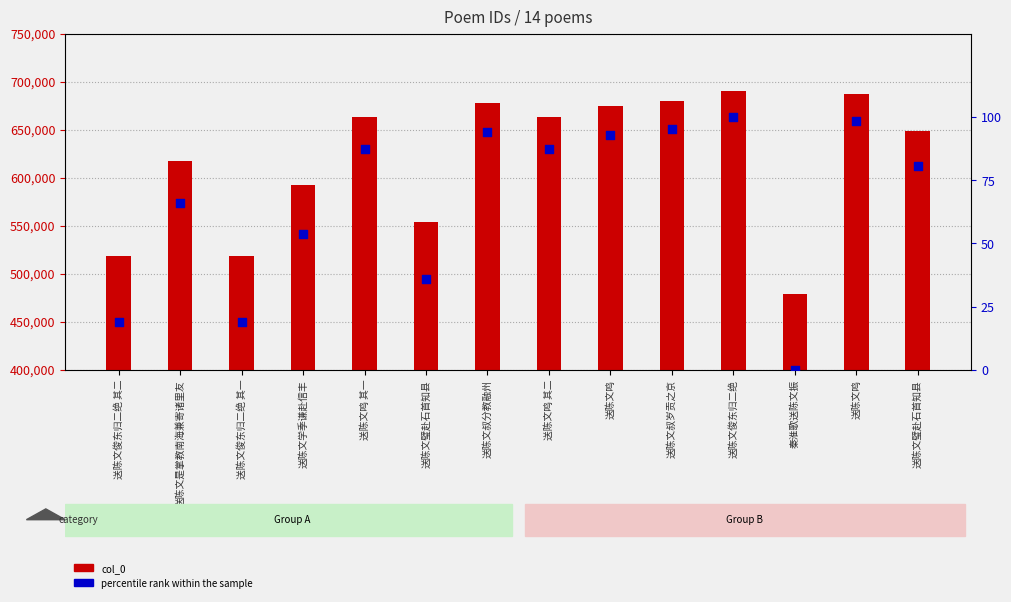

At which category is the sum across all series the highest?

送陈文俊东归二绝